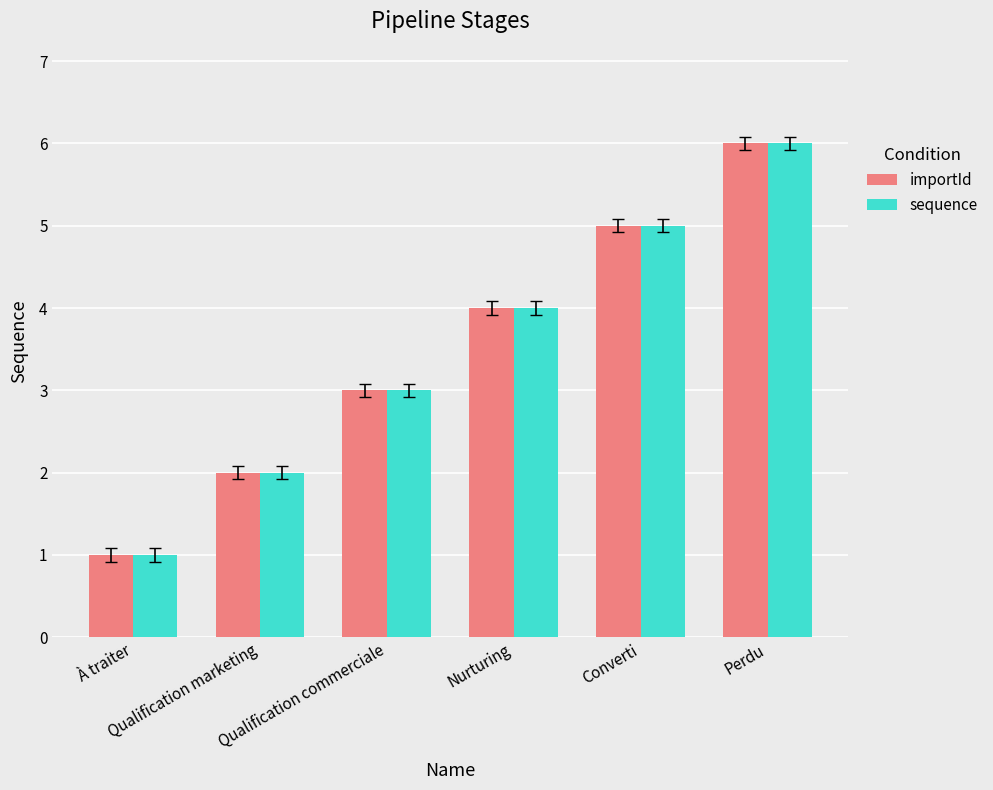

Where is importId nearest to the value 3?

Qualification commerciale